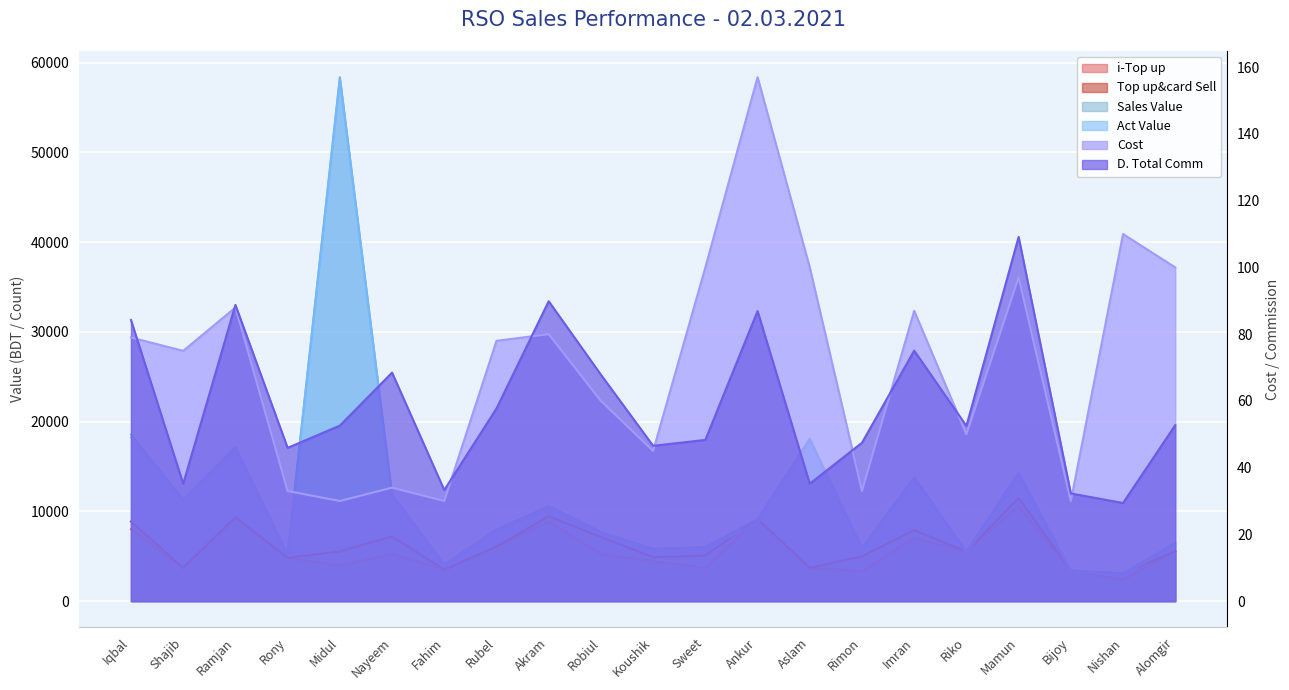

What position from the left is Iqbal?

1